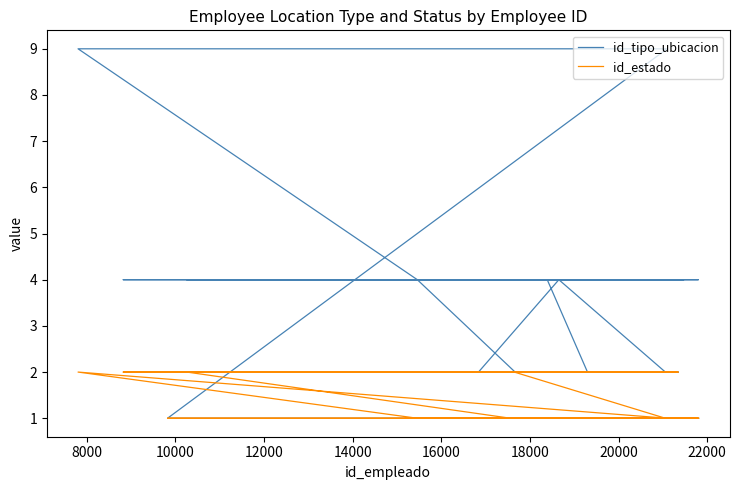

What is the maximum value for id_tipo_ubicacion?

9